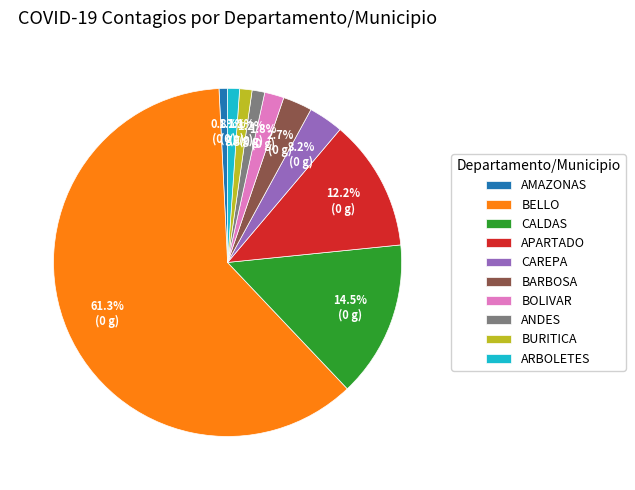

To the nearest percent, what percentage of the pie is APARTADO?

12%